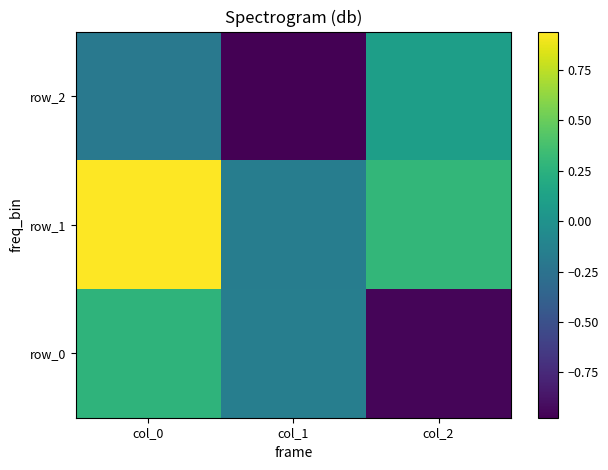

What is the difference between the row_0 values at col_0 and col_1?

0.4